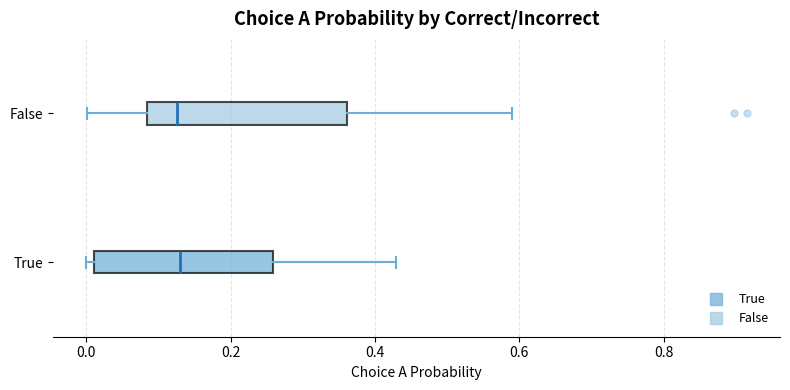

Which box is the widest, from its left edge to its right edge?

False